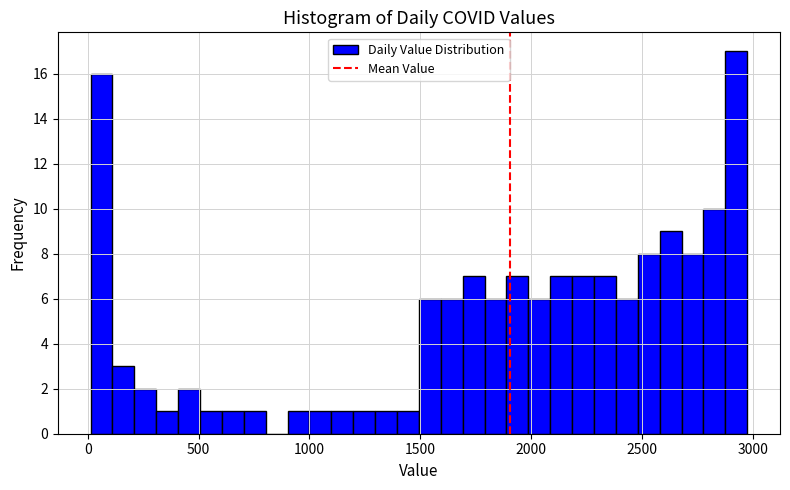

Read against the x-axis, roughly where is the centre of the tallest bar?

2950